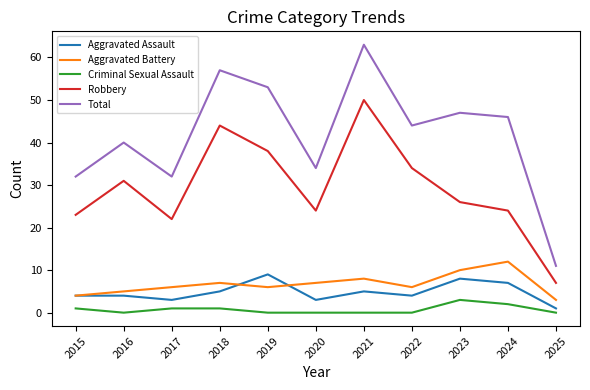

True or false: Aggravated Assault and Total cross at least once.

False